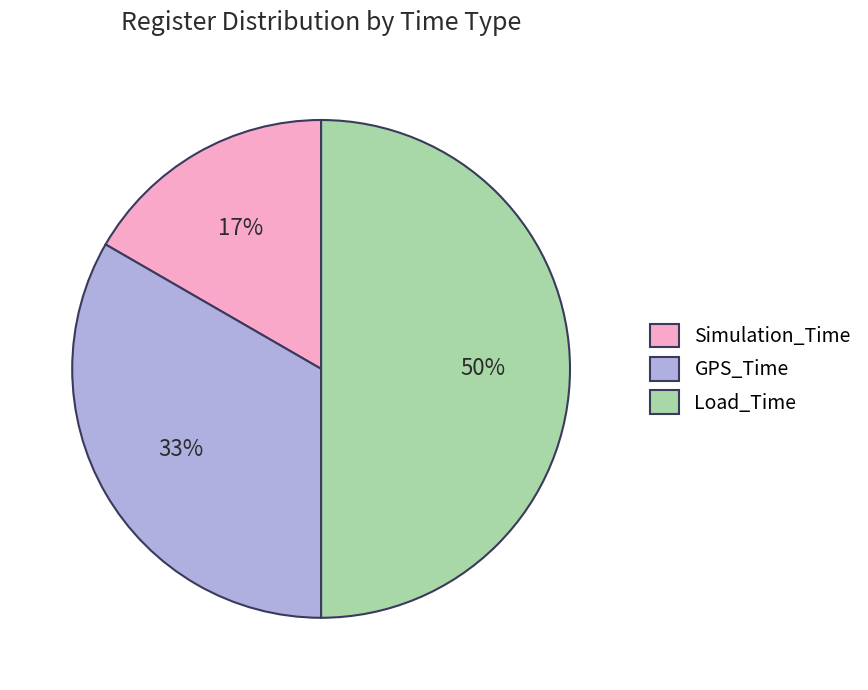

To the nearest percent, what is the average slice percentage?

33%